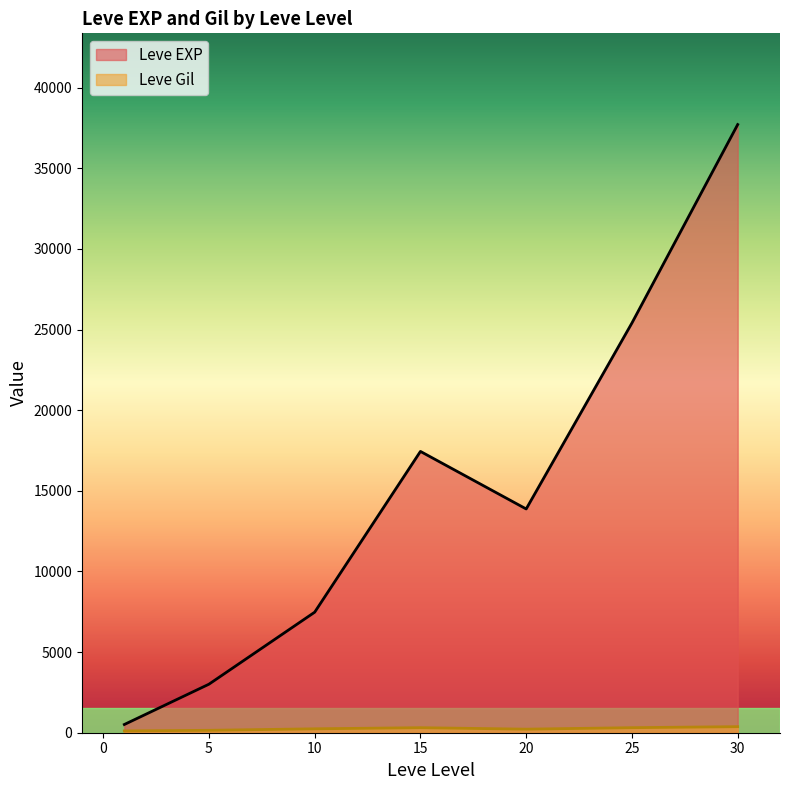

How many lines are shown in the chart?

2